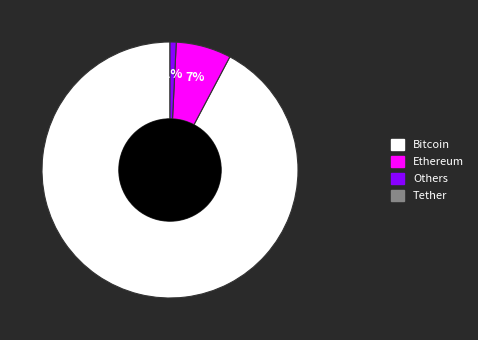

Does any single category account for the majority?

Yes